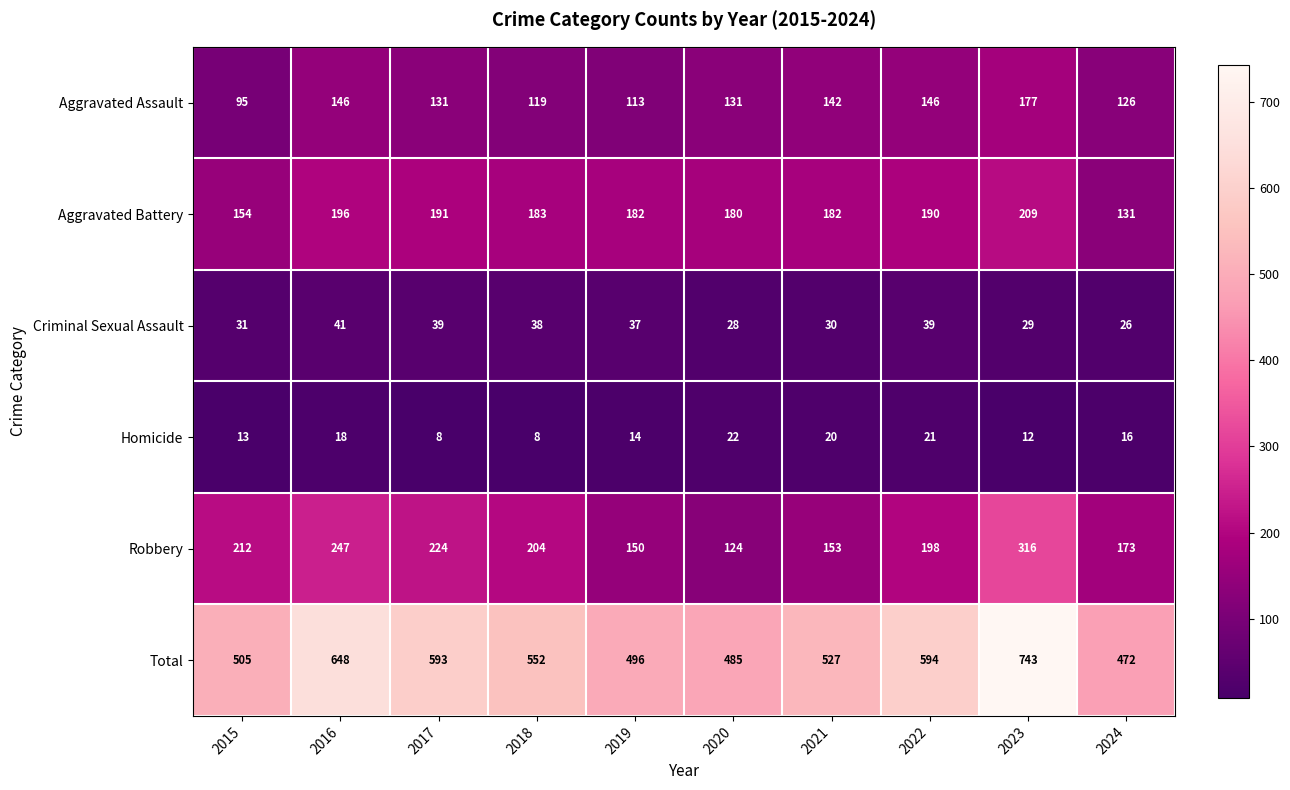

Which series changed the most between 2016 and 2022?

Total